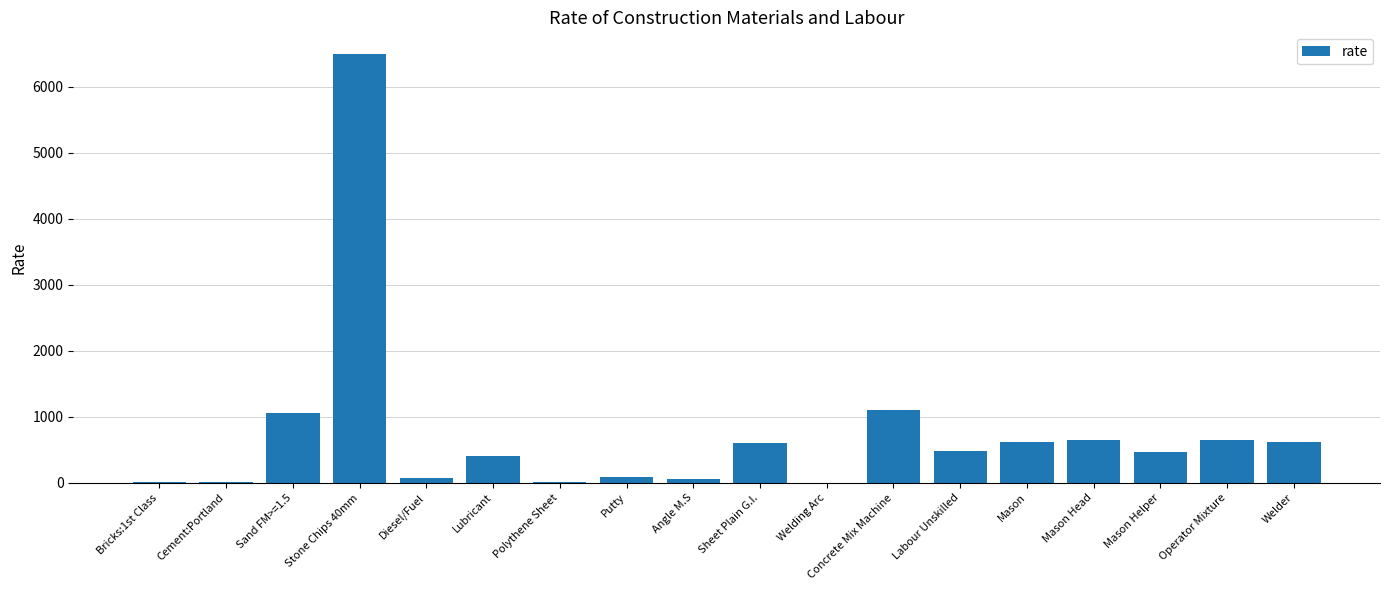

What is the sum of the values at Lubricant and Polythene Sheet?

415.0